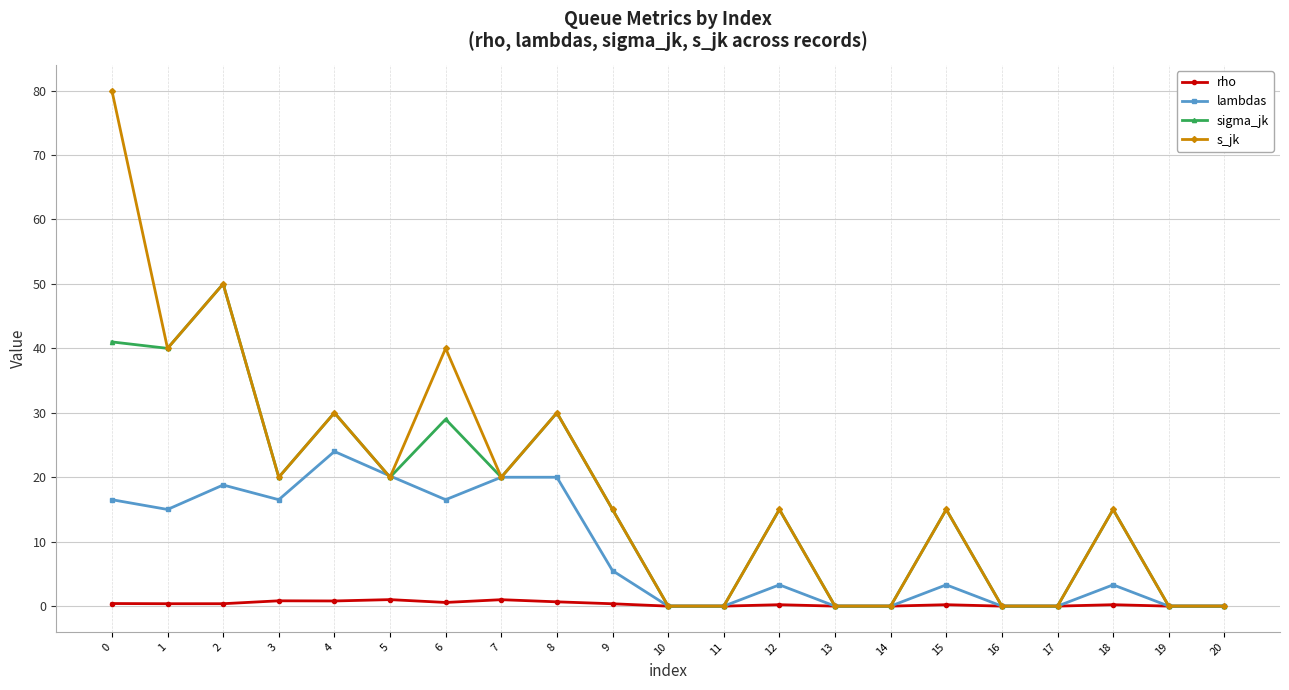

Rank the series by their maximum value, from highest to lowest.

s_jk, sigma_jk, lambdas, rho